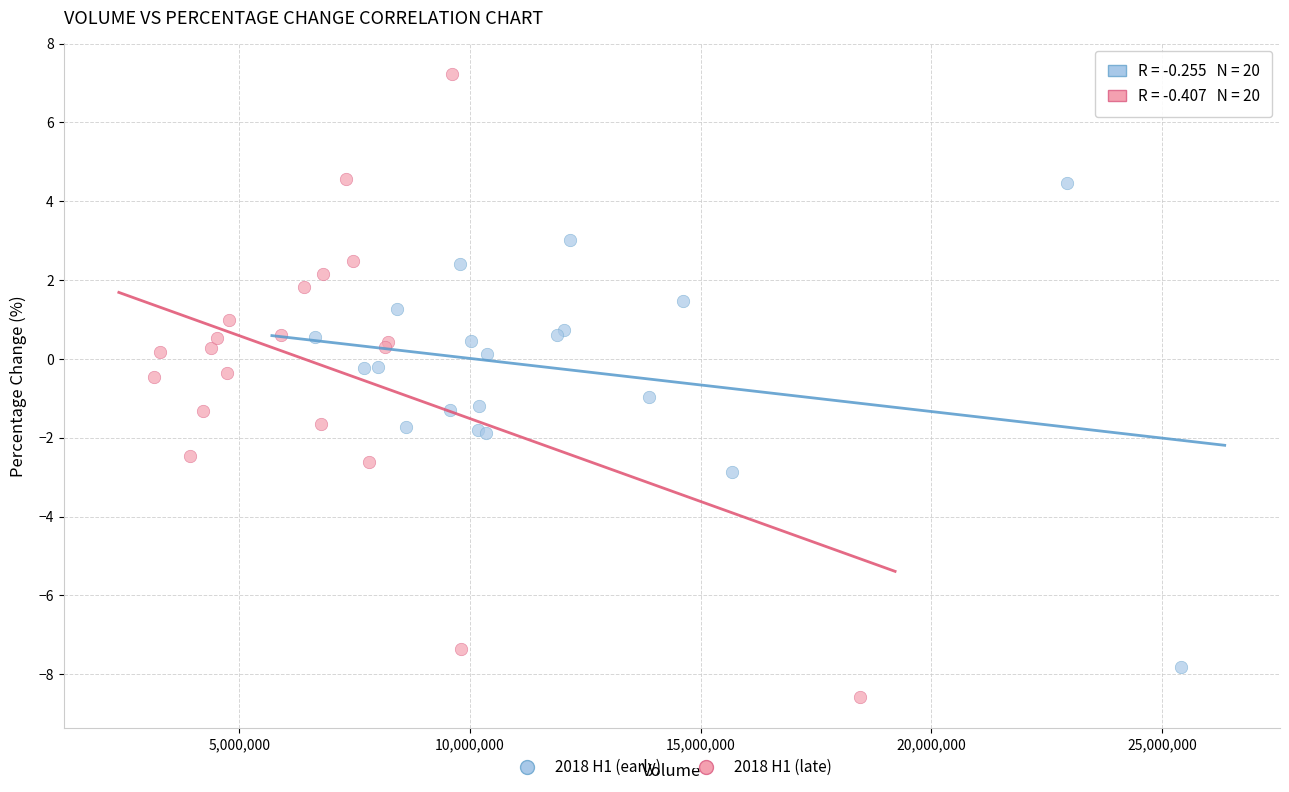

Which series has the largest Y range (max minus min)?

2018 H1 (late)